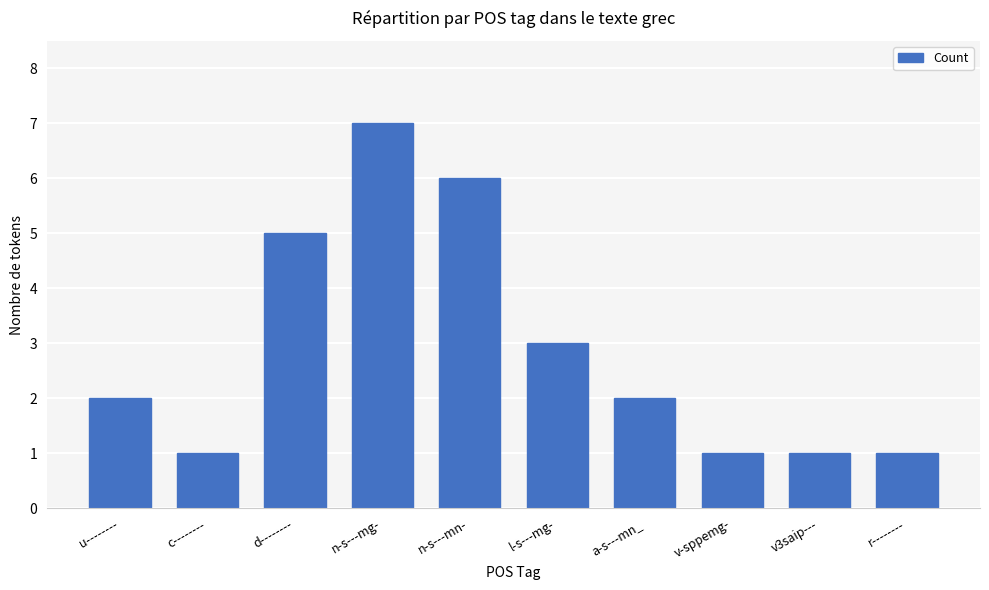

What is the minimum value shown in the chart?

1